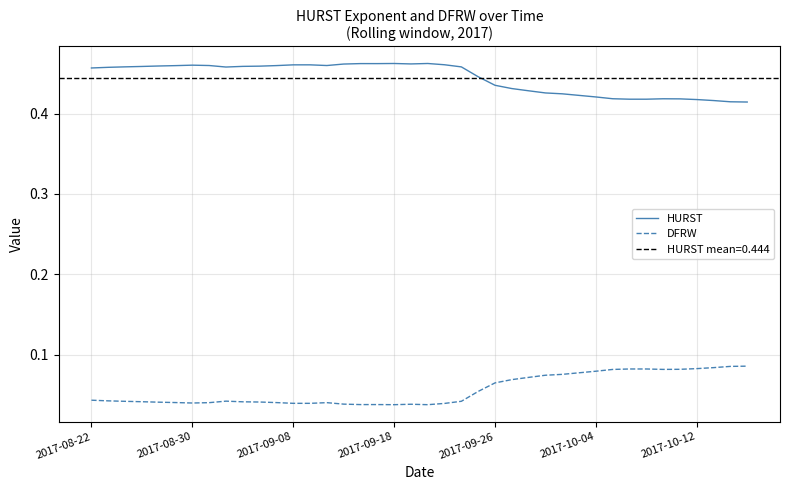

Which series has the largest total across all categories?

HURST